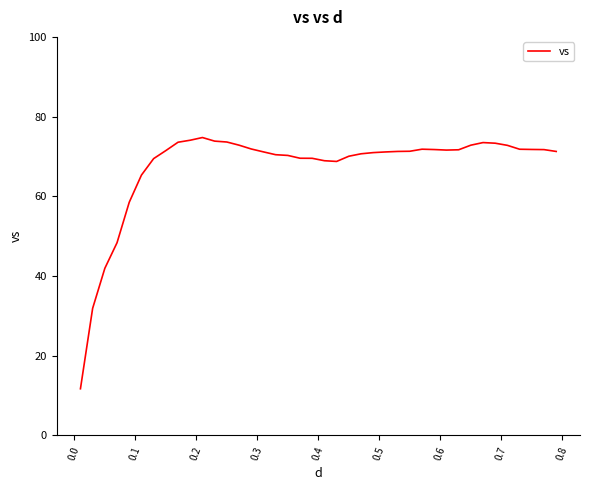

What is the minimum value shown in the chart?

11.7